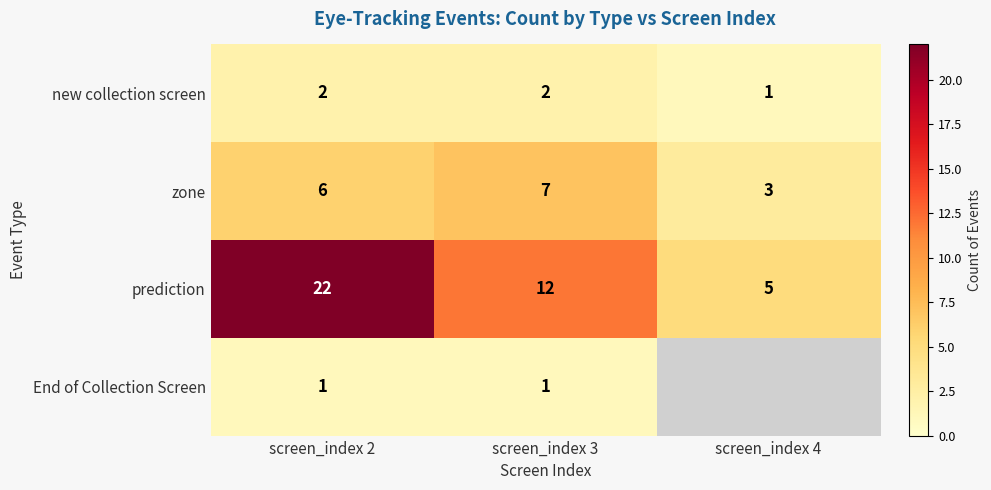

Where does the prediction series first go above 12?

screen_index 2